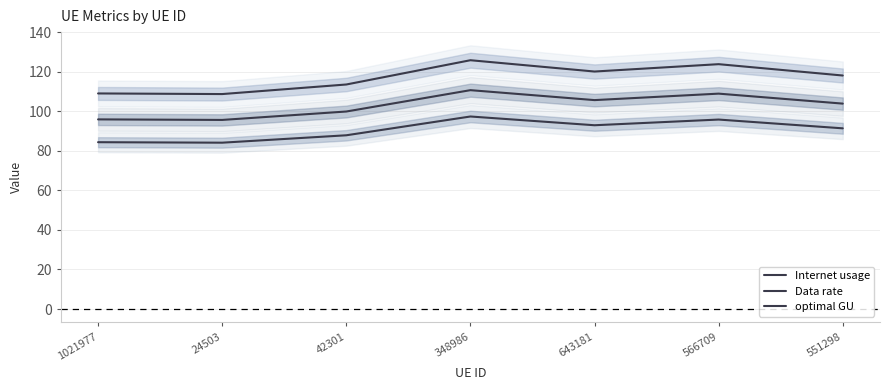

At how many categories does at least one series exceed 87?

7